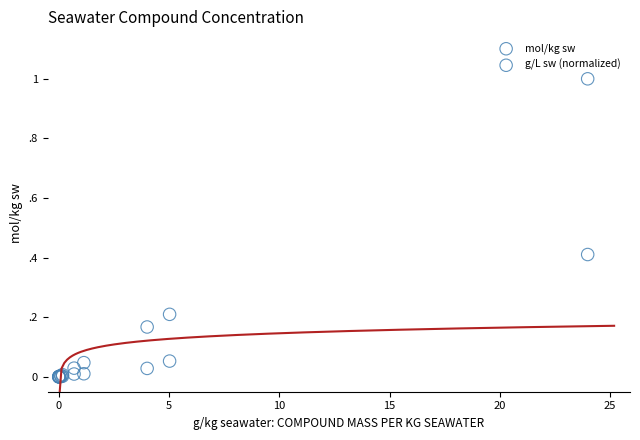

What are all the series names shown in the legend?

mol/kg sw, g/L sw (normalized)